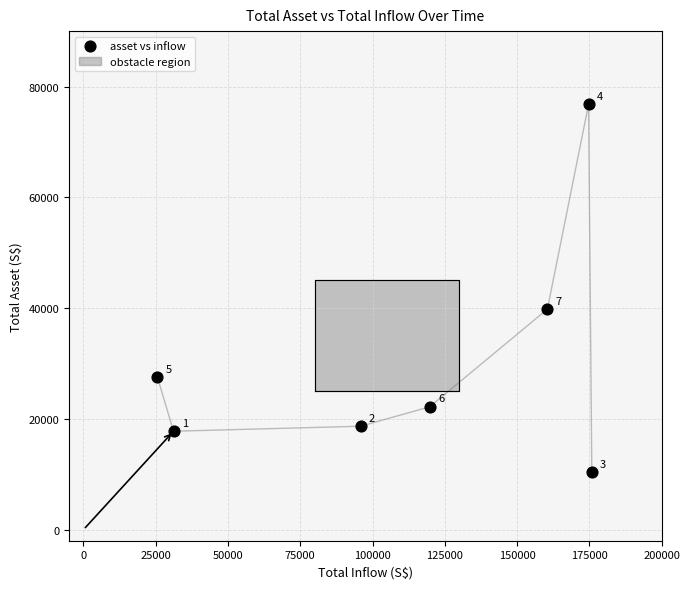

What Y value in the scatter plot is closest to 43560?

39805.1